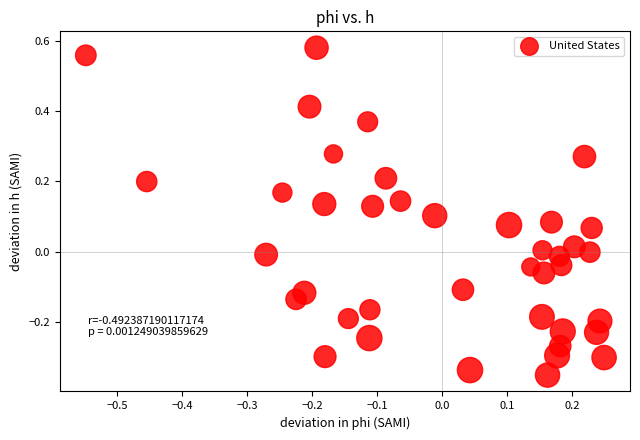

What is the range of X values (max minus min)?

0.8